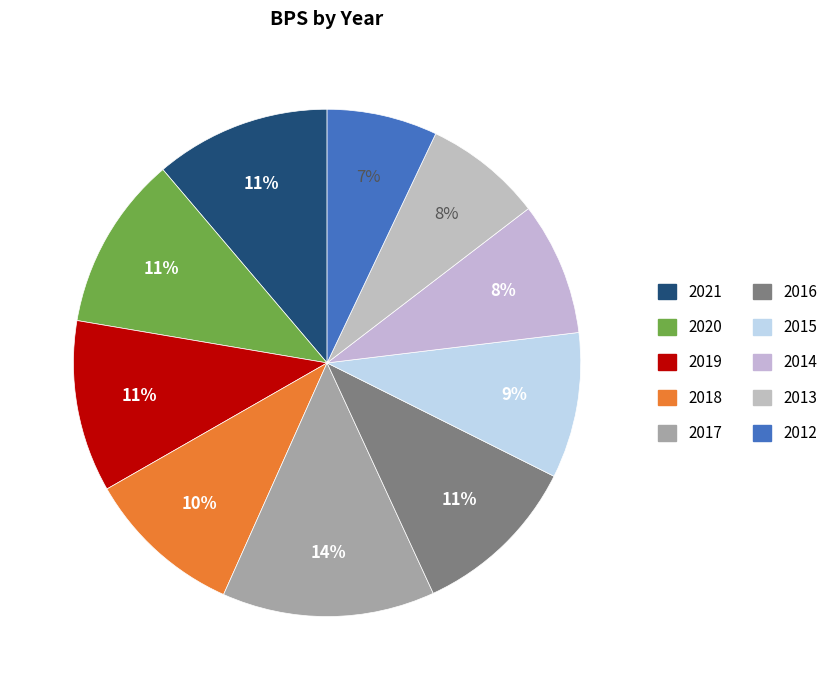

What is the smallest slice in the pie chart?

2012